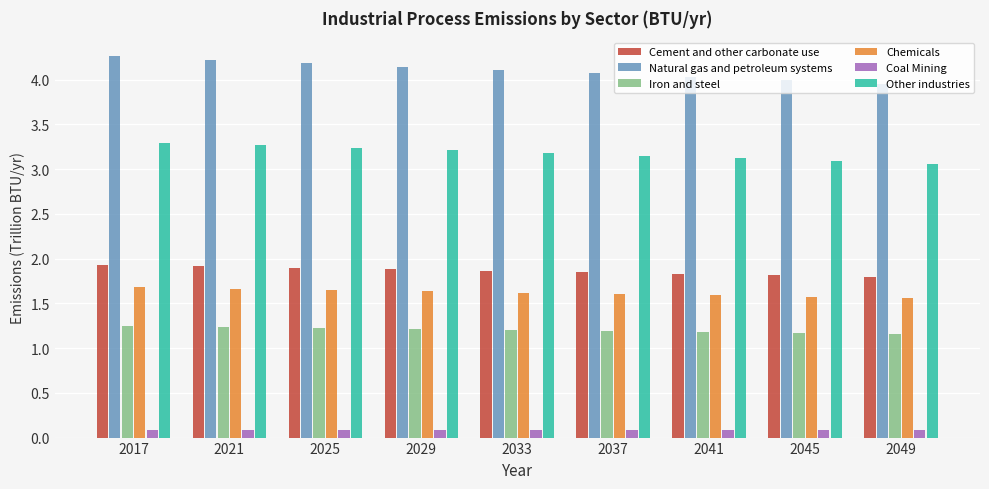

The Cement and other carbonate use series shows 2.7 at 2033. True or false?

False